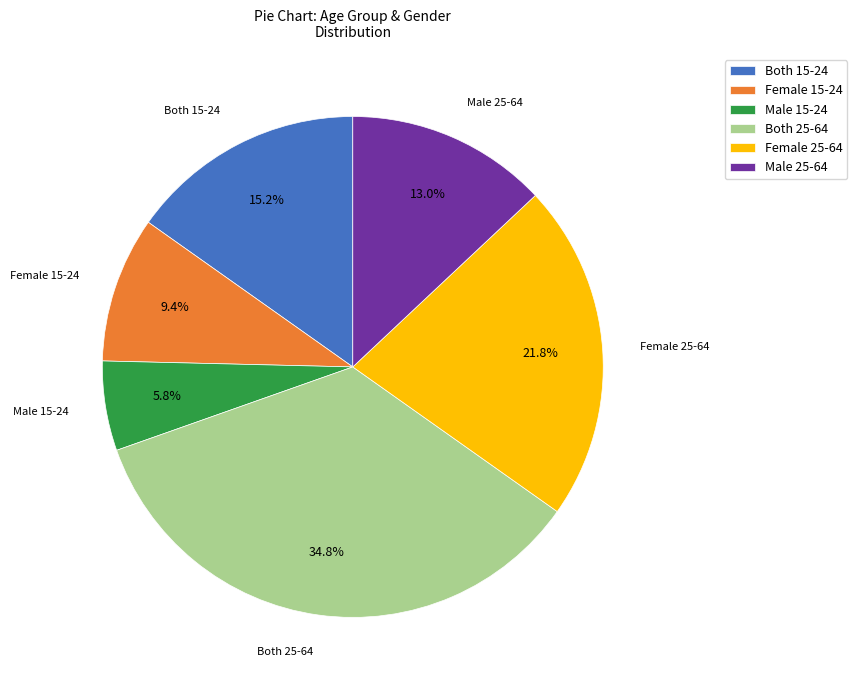

What percentage do Female 15-24 and Male 15-24 together represent?

15.2%